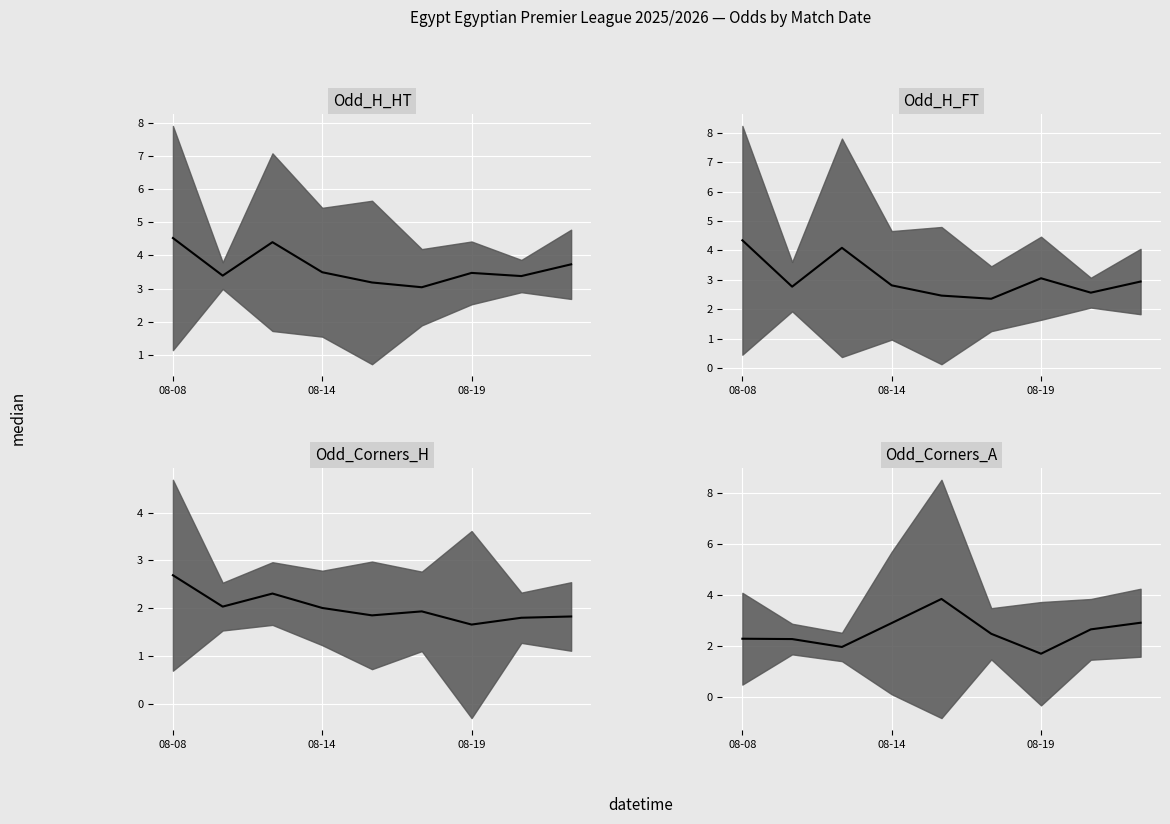

How many interior local peaks does the Odd_H_FT median series have?

2